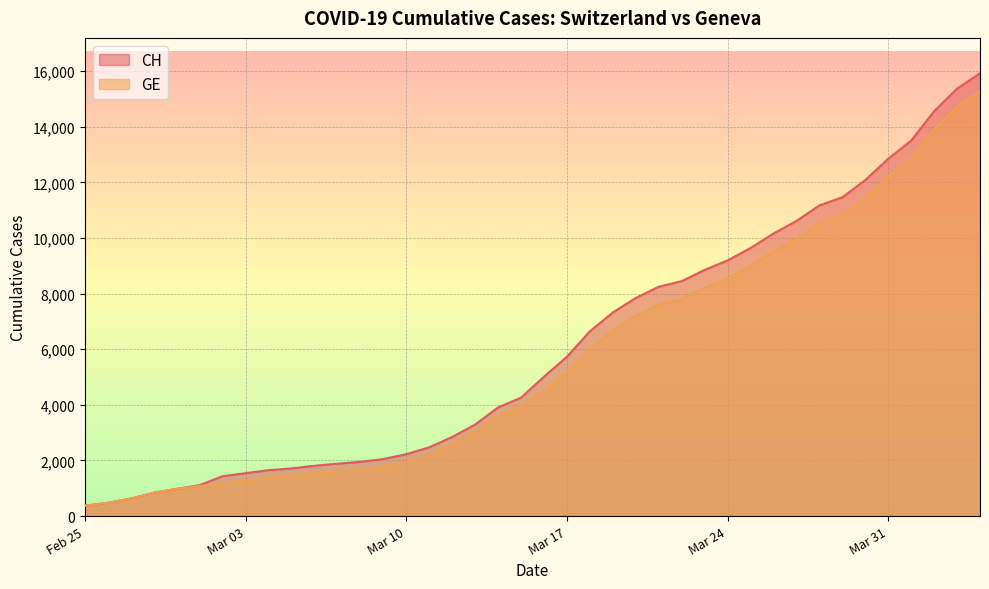

What is the difference between the maximum and minimum values in the CH series?

15551